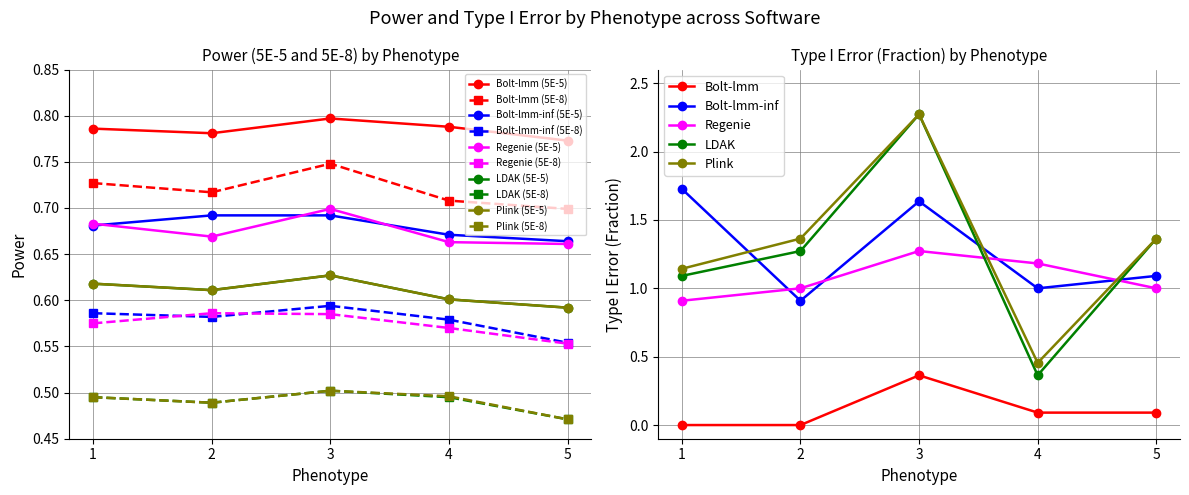

Is the value of Bolt-lmm-inf at 4 greater than the value of Regenie at 3?

No